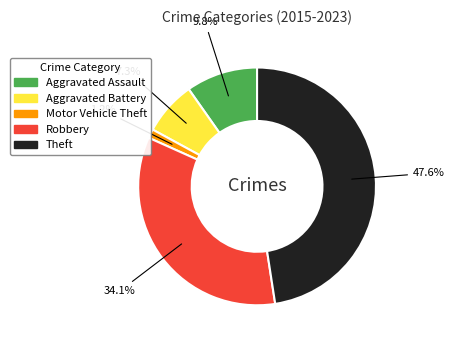

The Theft slice represents 48% of the pie. True or false?

True